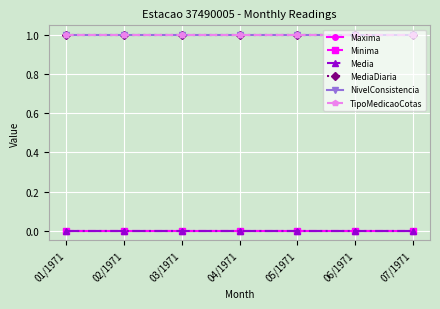

Does the chart have visible grid lines?

Yes